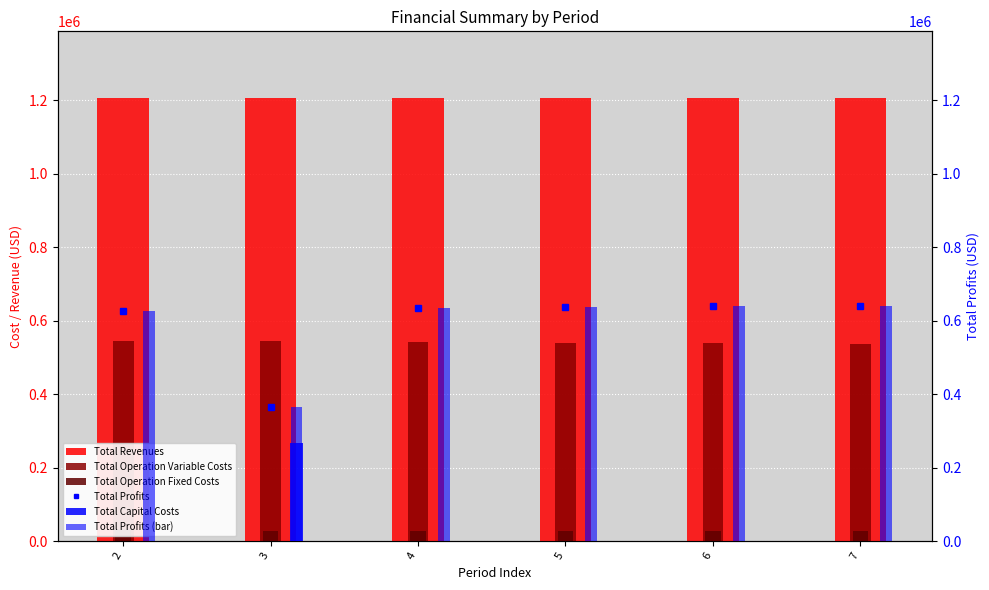

What are all the series names shown in the legend?

Total Revenues, Total Operation Variable Costs, Total Operation Fixed Costs, Total Profits, Total Capital Costs, Total Profits (bar)